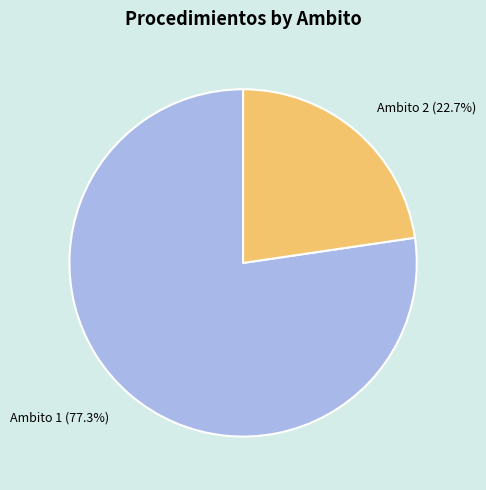

What is the largest slice in the pie chart?

Ambito 1 (77.3%)